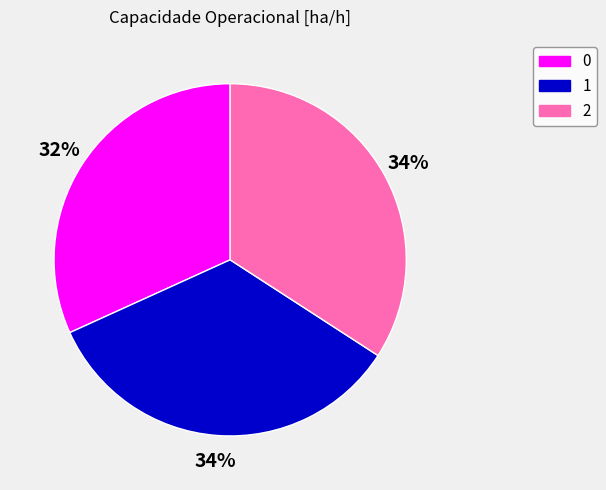

To the nearest percent, what is the difference between the largest and smallest slice percentages?

2%